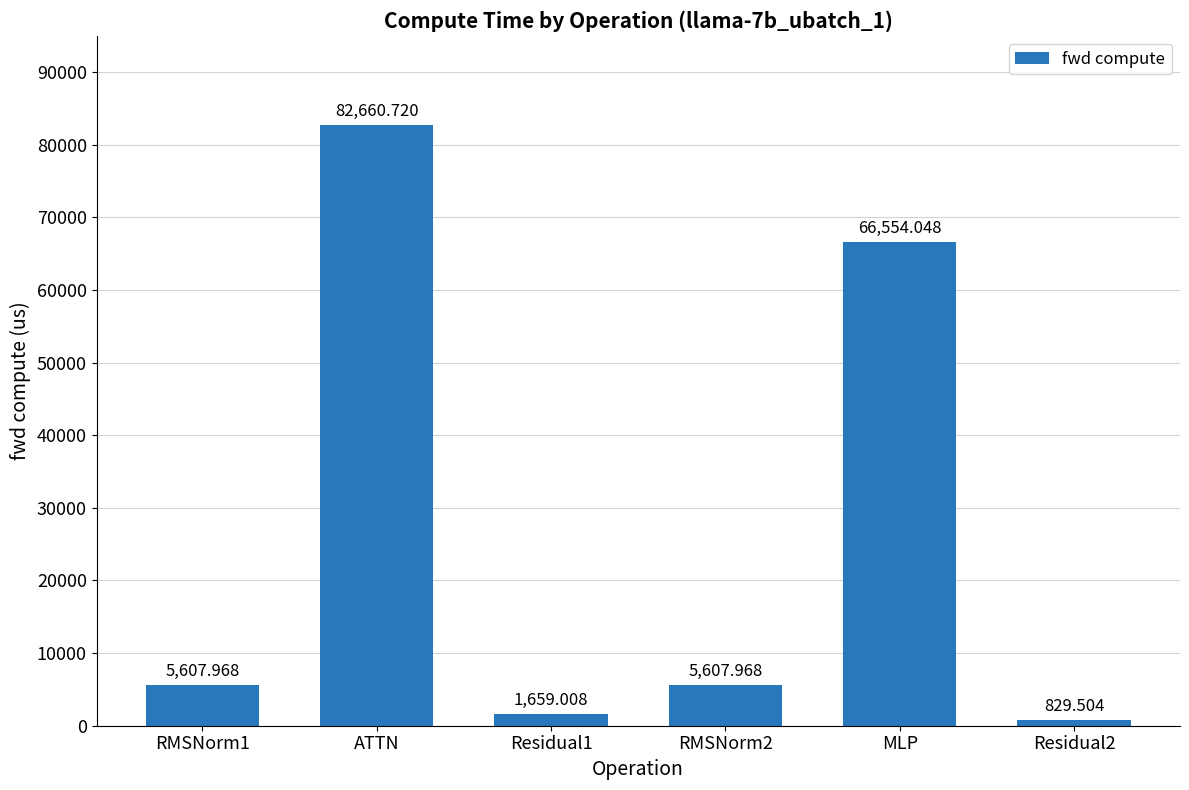

Where is the data nearest to the value 41745?

MLP